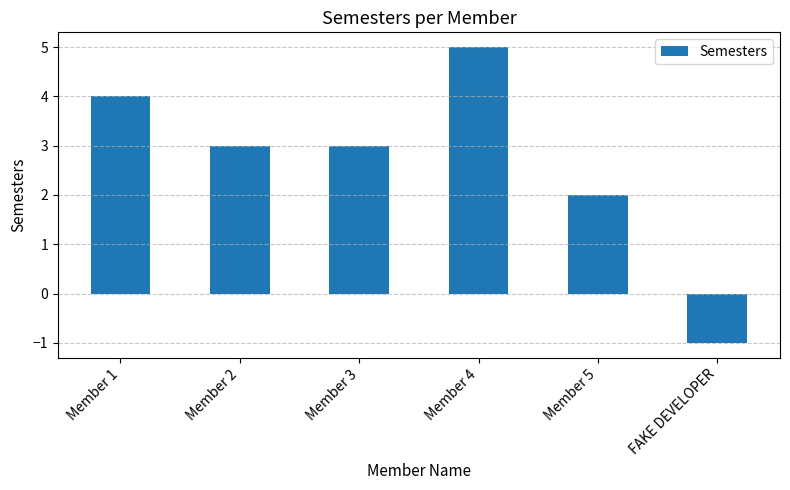

What is the sum of all values?

16